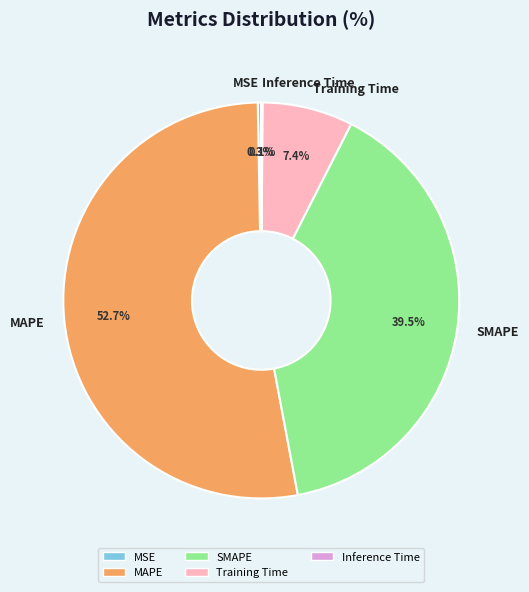

What is the largest slice in the pie chart?

MAPE